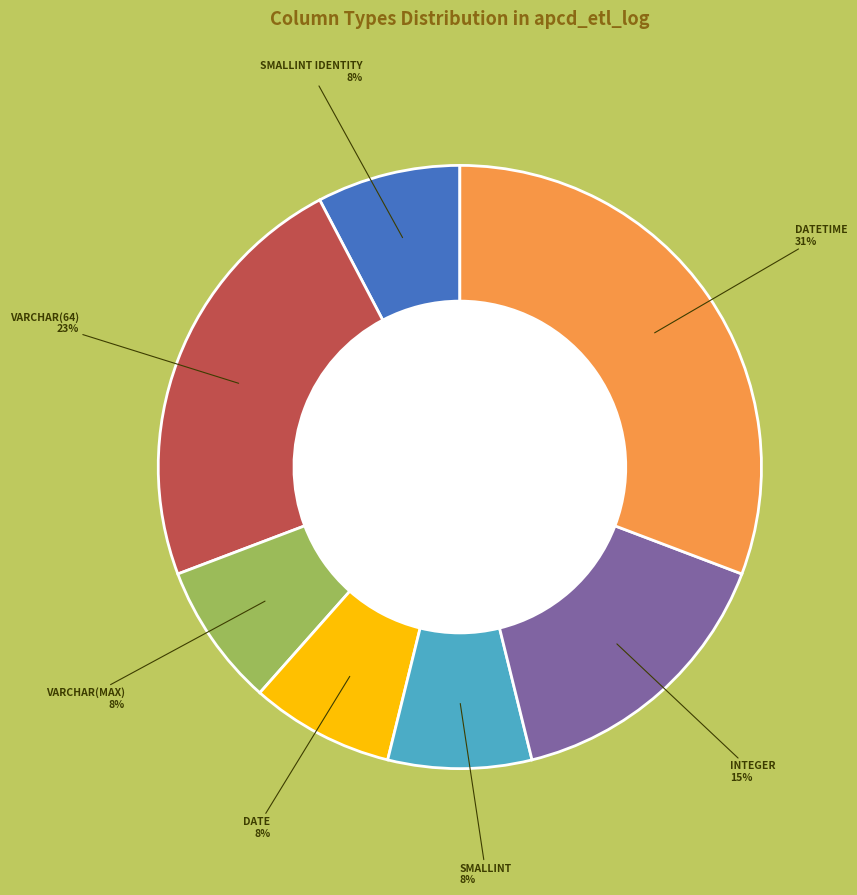

Is there a majority slice in this chart?

No